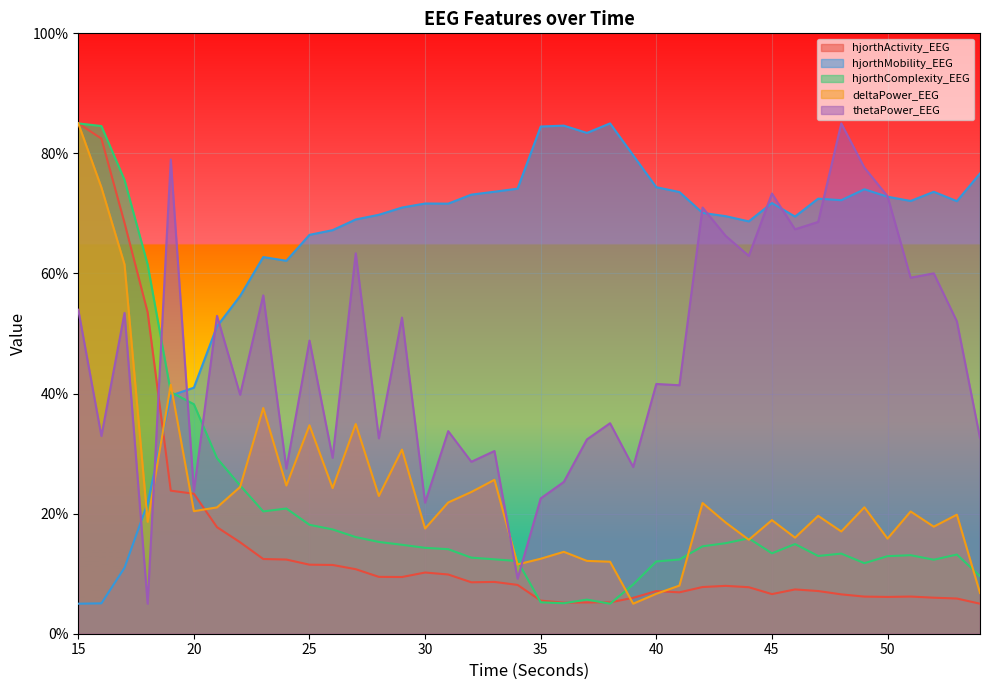

What is the sum of all hjorthMobility_EEG values?

2563.9